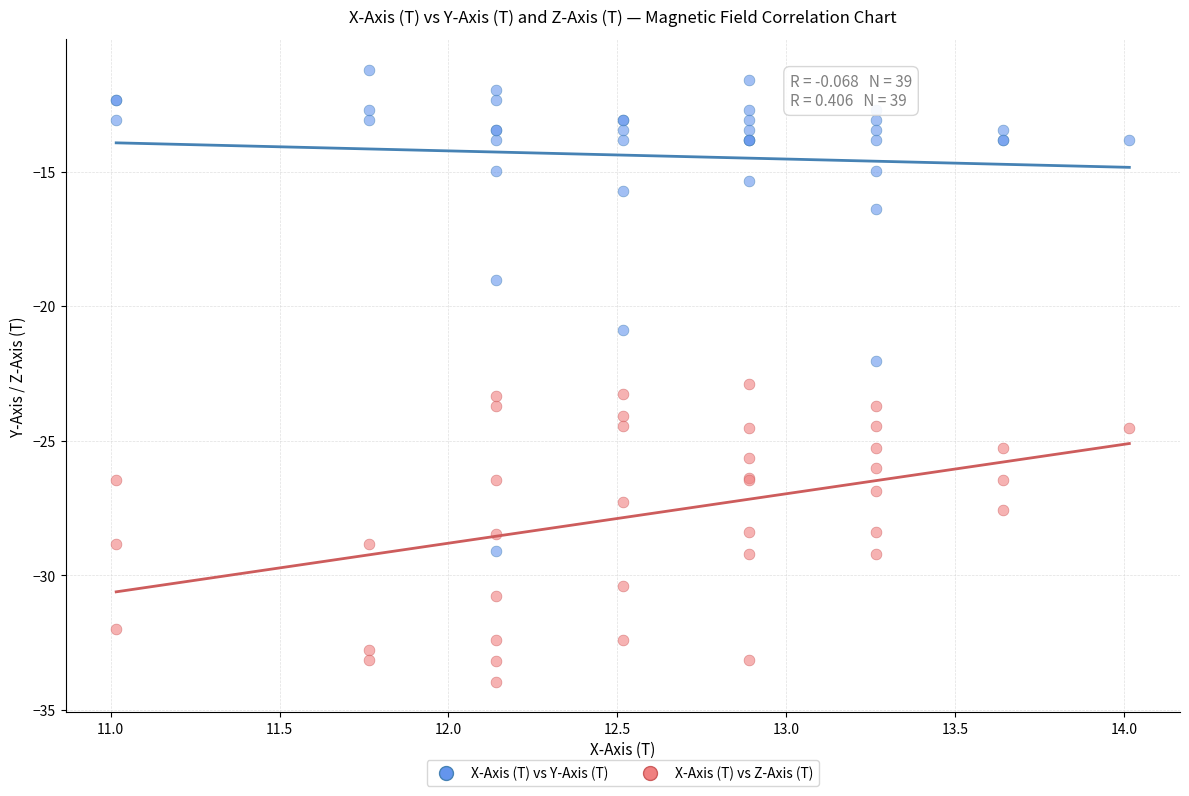

What is the X range (max minus min) for the scatter plot?

3.0